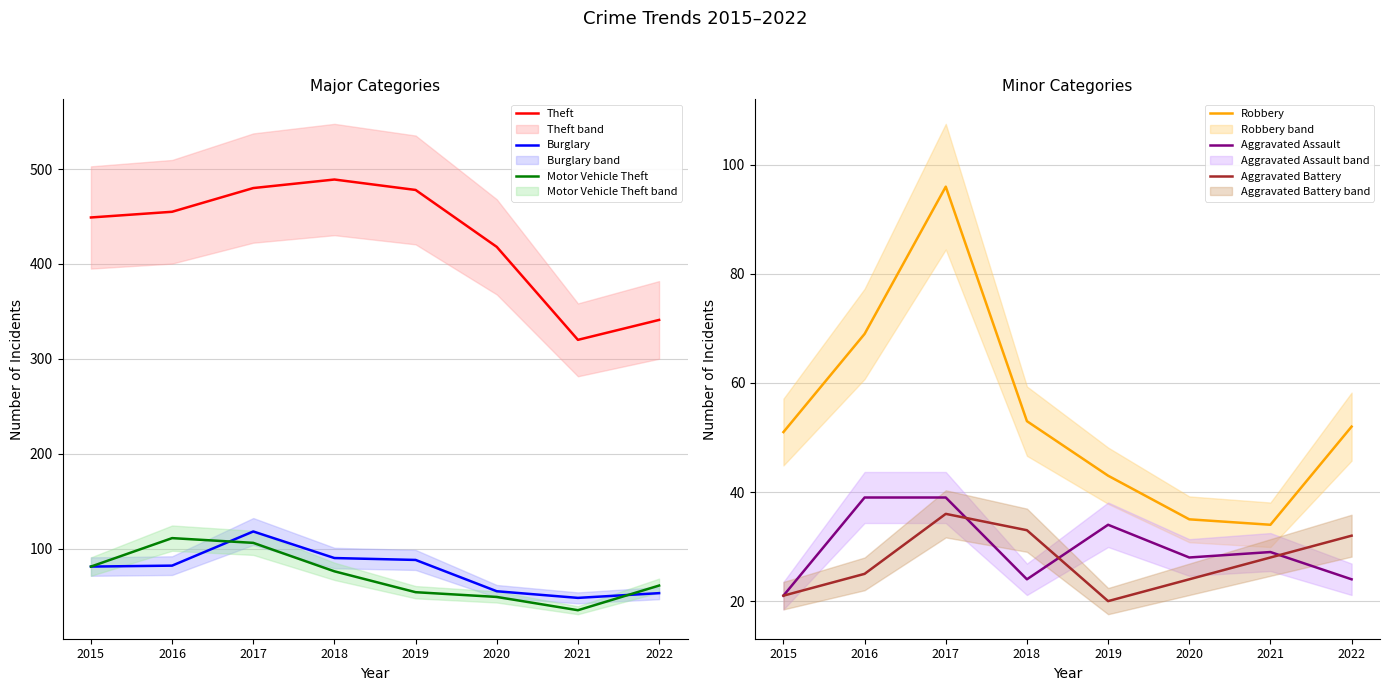

At which label is Burglary closest to 83?

2016